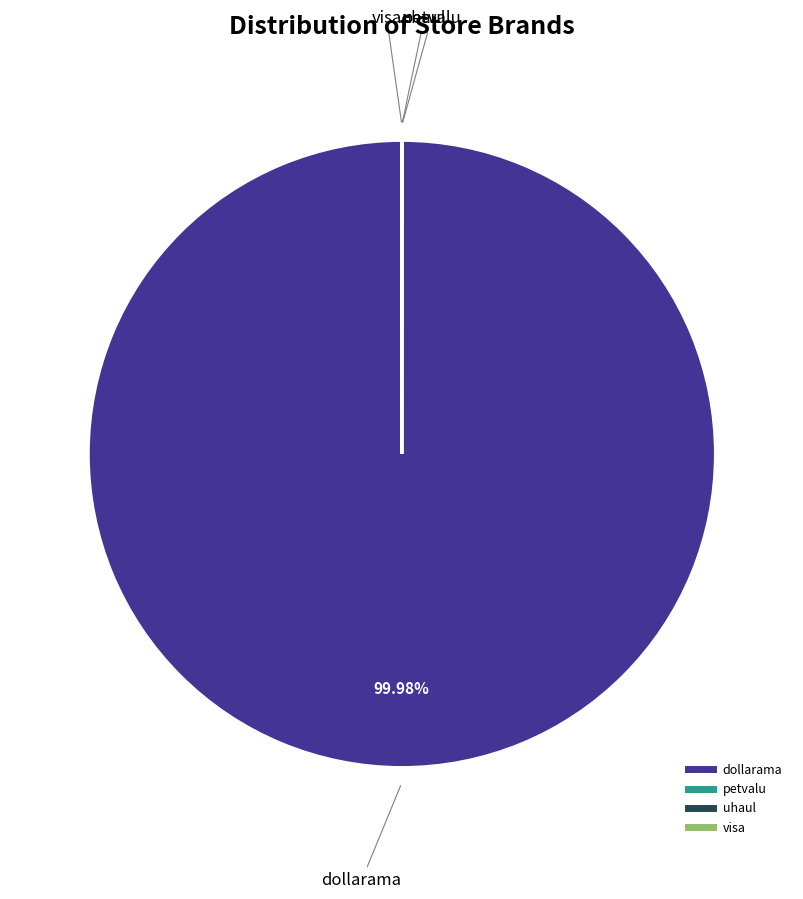

True or false: dollarama accounts for 100% of the total.

True